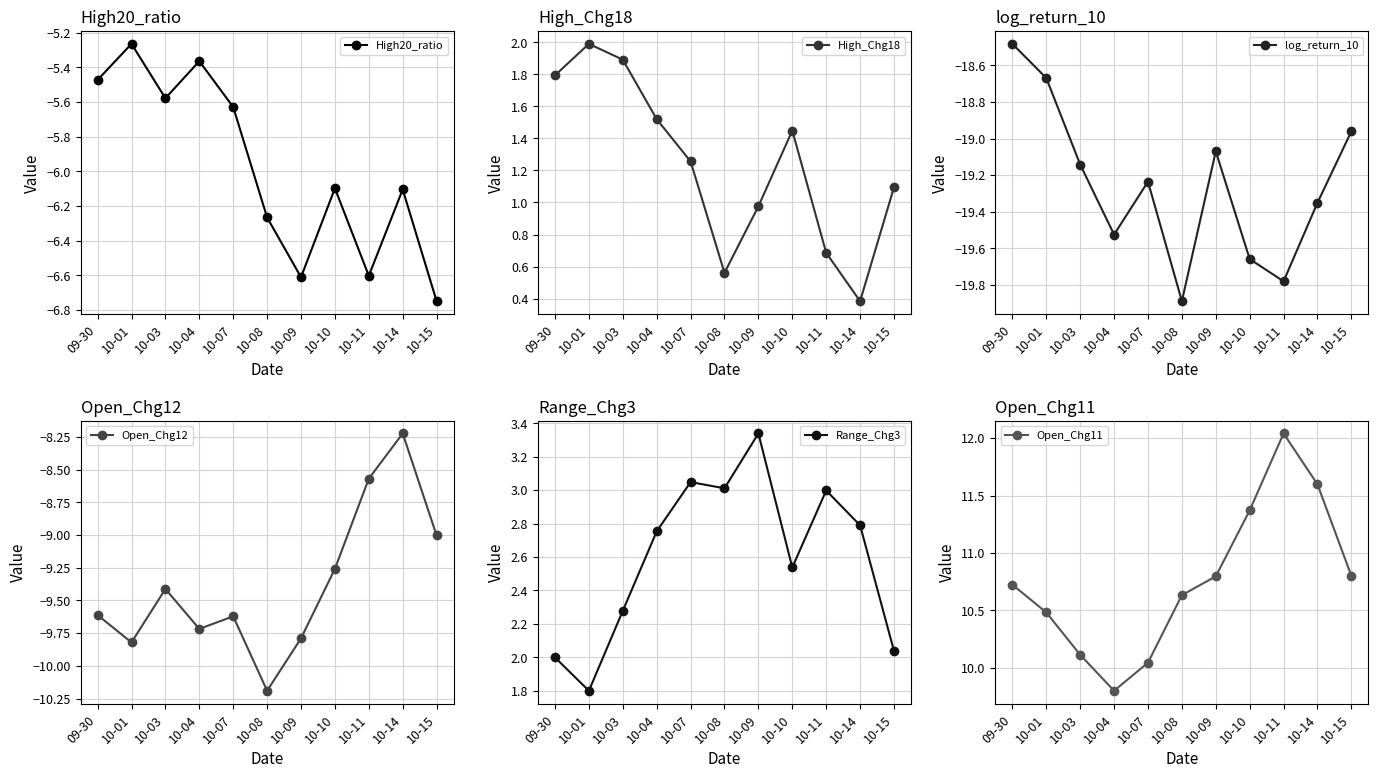

Which category has the highest value across all series?

10-11